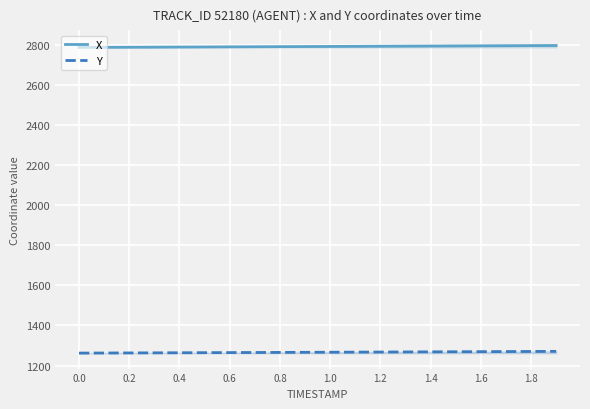

Does the chart display data point markers on the line(s)?

No